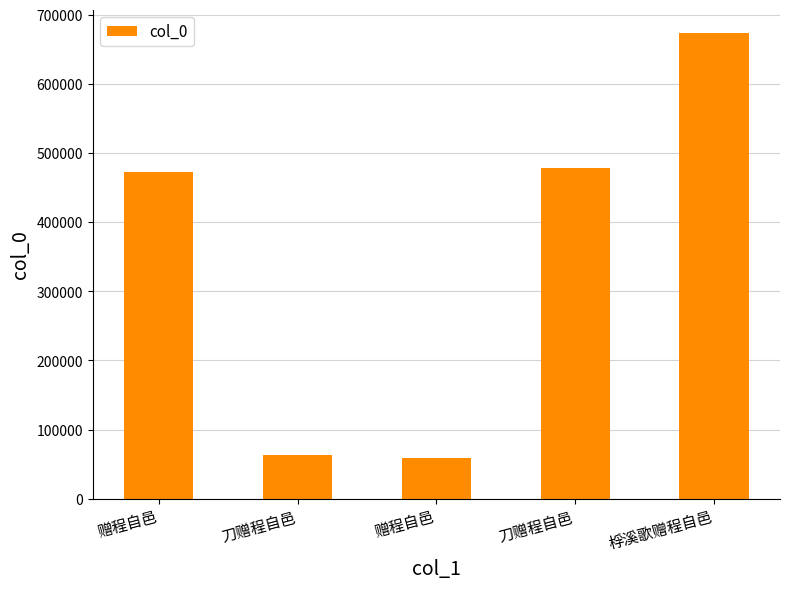

What is the sum of the values at 赠程自邑 and 桴溪歌赠程自邑?

1147032